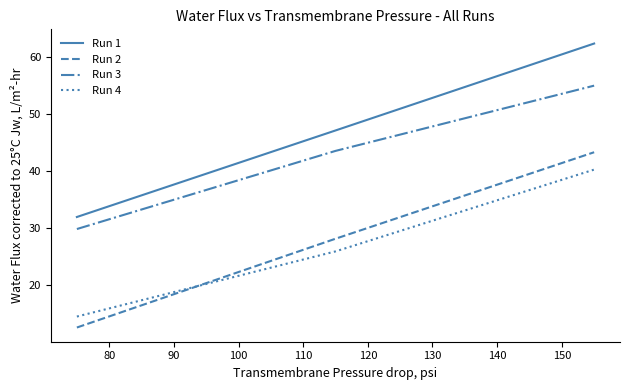

Which series has the largest range (max minus min)?

Run 2